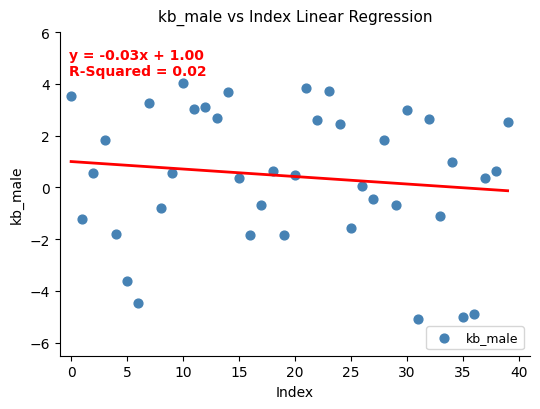

What is the range of Y values (max minus min)?

9.1